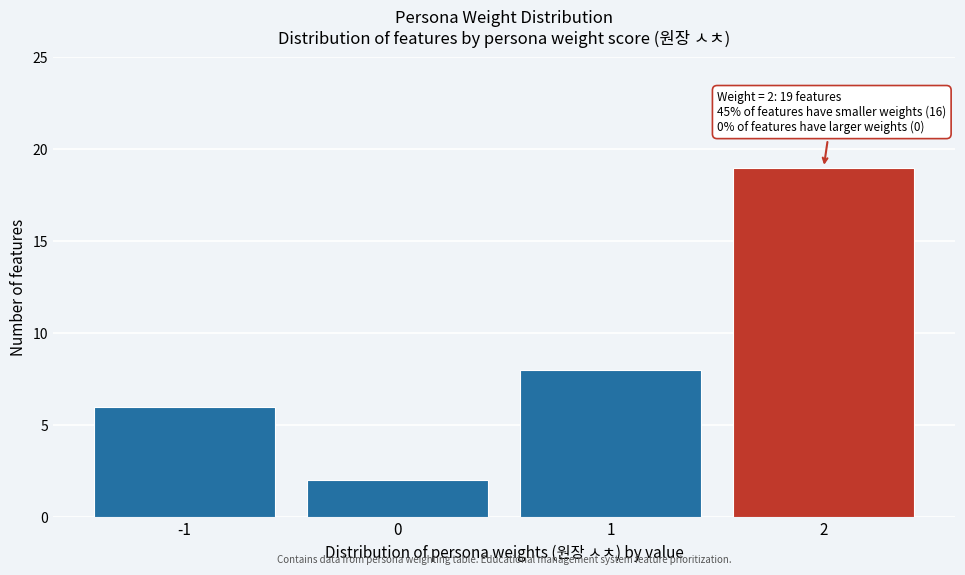

Reading left to right, what are all the values shown in this chart?

-1=6	0=2	1=8	2=19